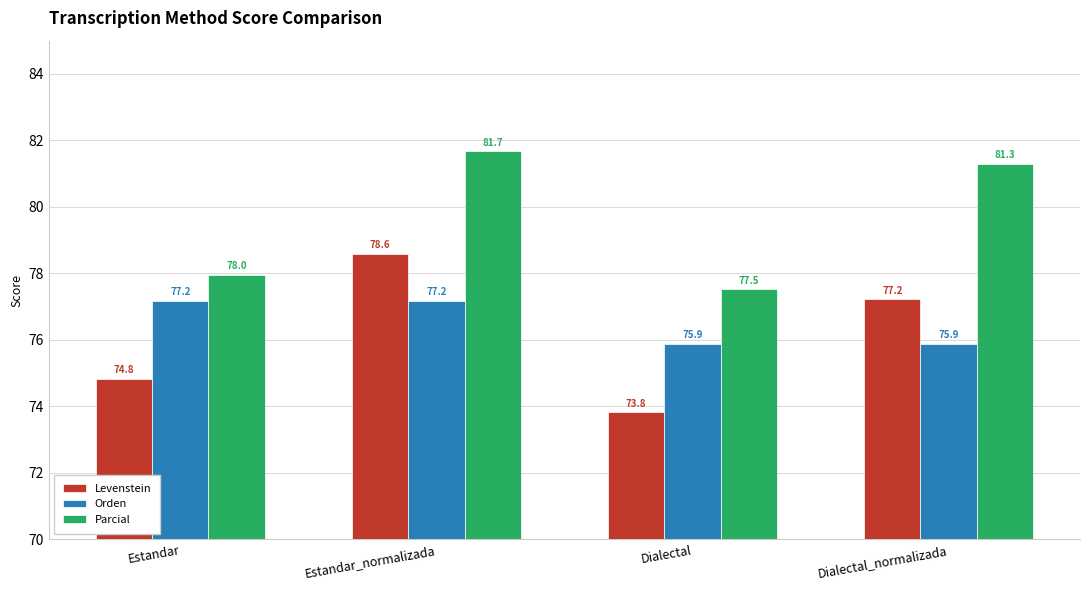

Is the value of Levenstein at Dialectal_normalizada greater than the value of Orden at Dialectal?

Yes